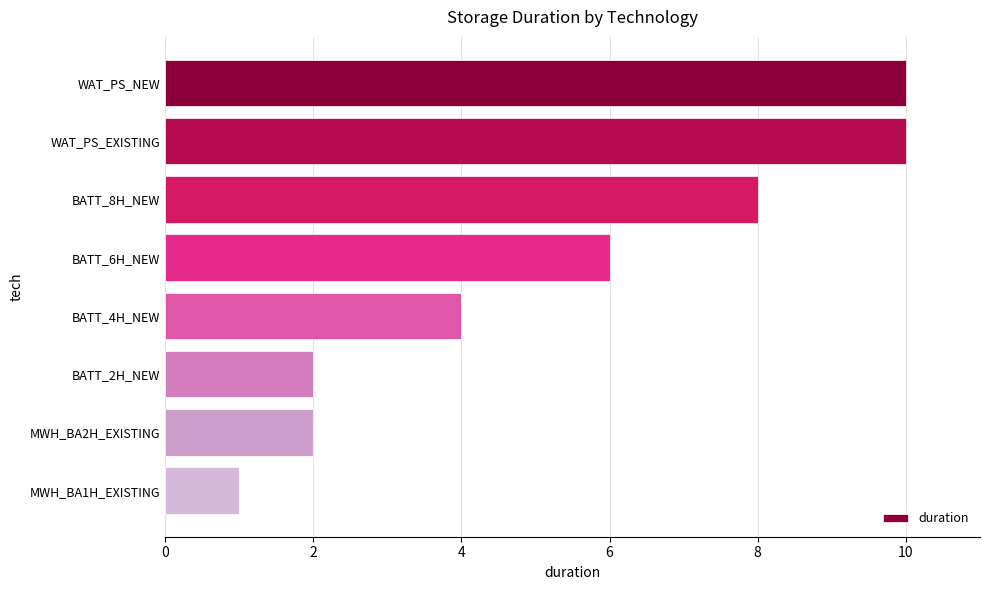

Count the values in the range 2 to 10.

7